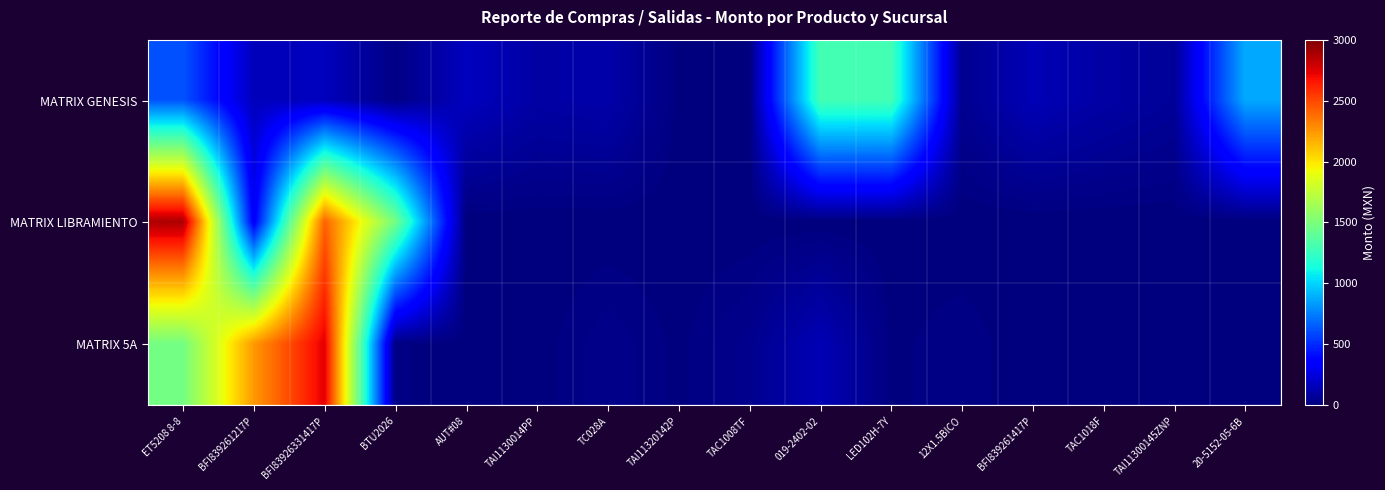

Between TAC1018F and TAC1008TF, which is larger?

TAC1018F